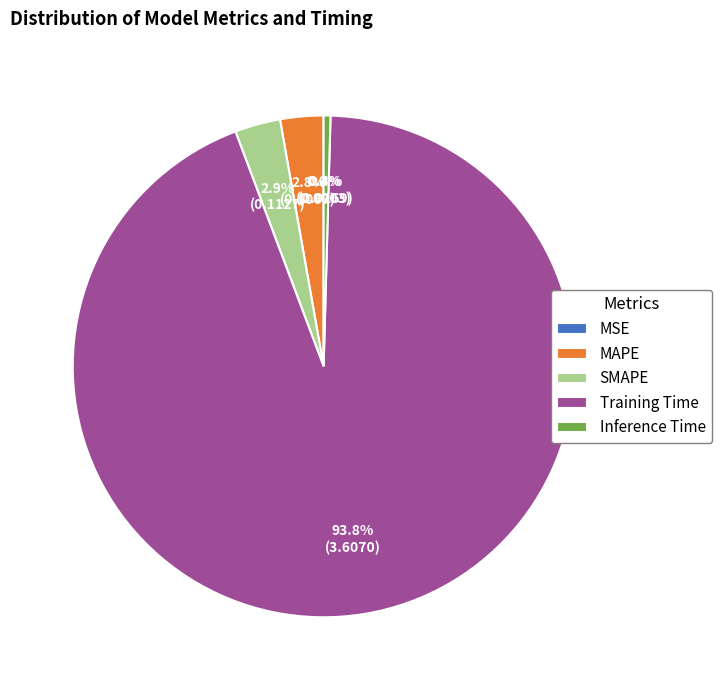

Which slice is the largest?

Training Time